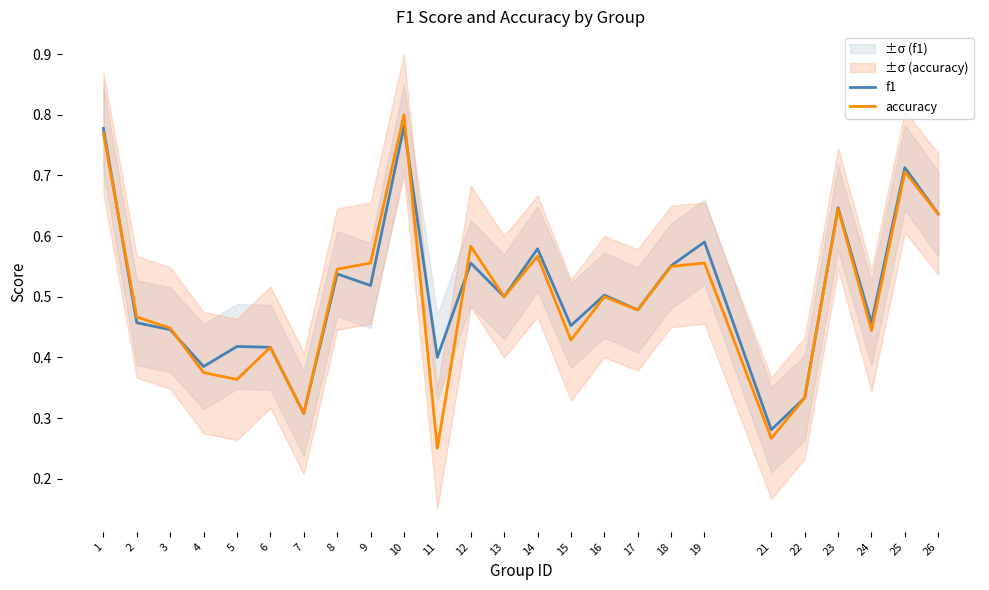

Where is accuracy nearest to the value 0?

11